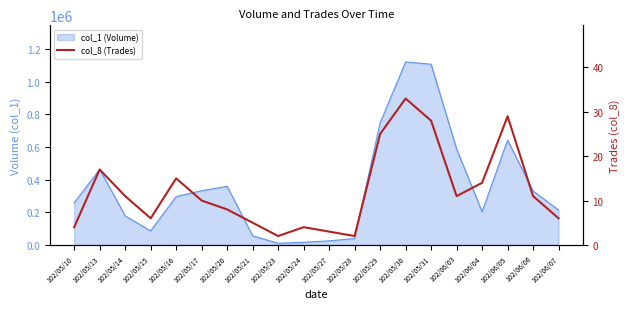

Does the chart display data point markers on the line(s)?

No